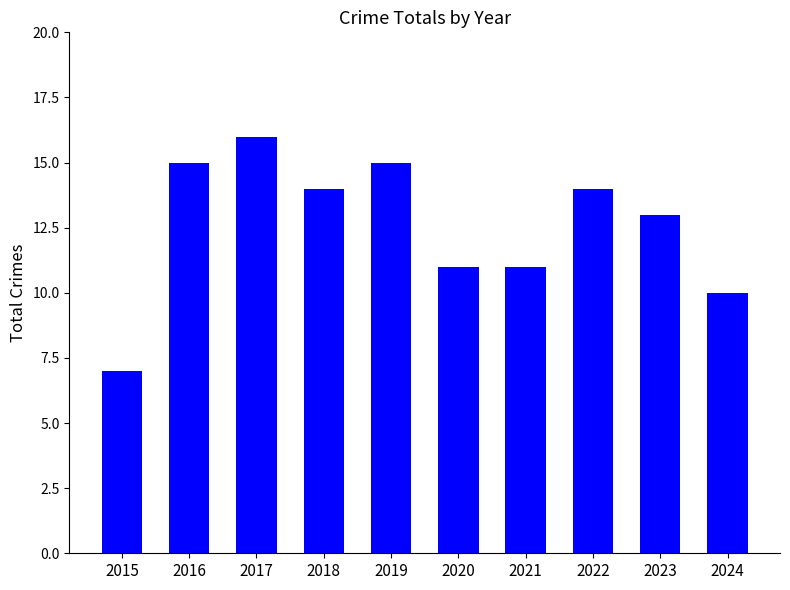

Does the chart contain stacked bars?

No